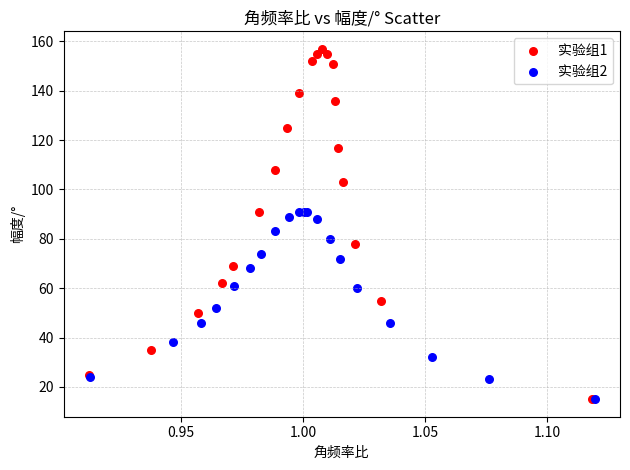

Which series reaches the maximum Y coordinate?

实验组1